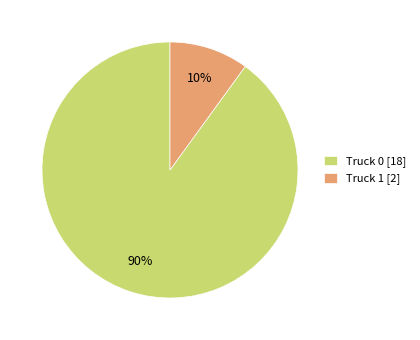

True or false: Truck 1 accounts for 1% of the total.

False